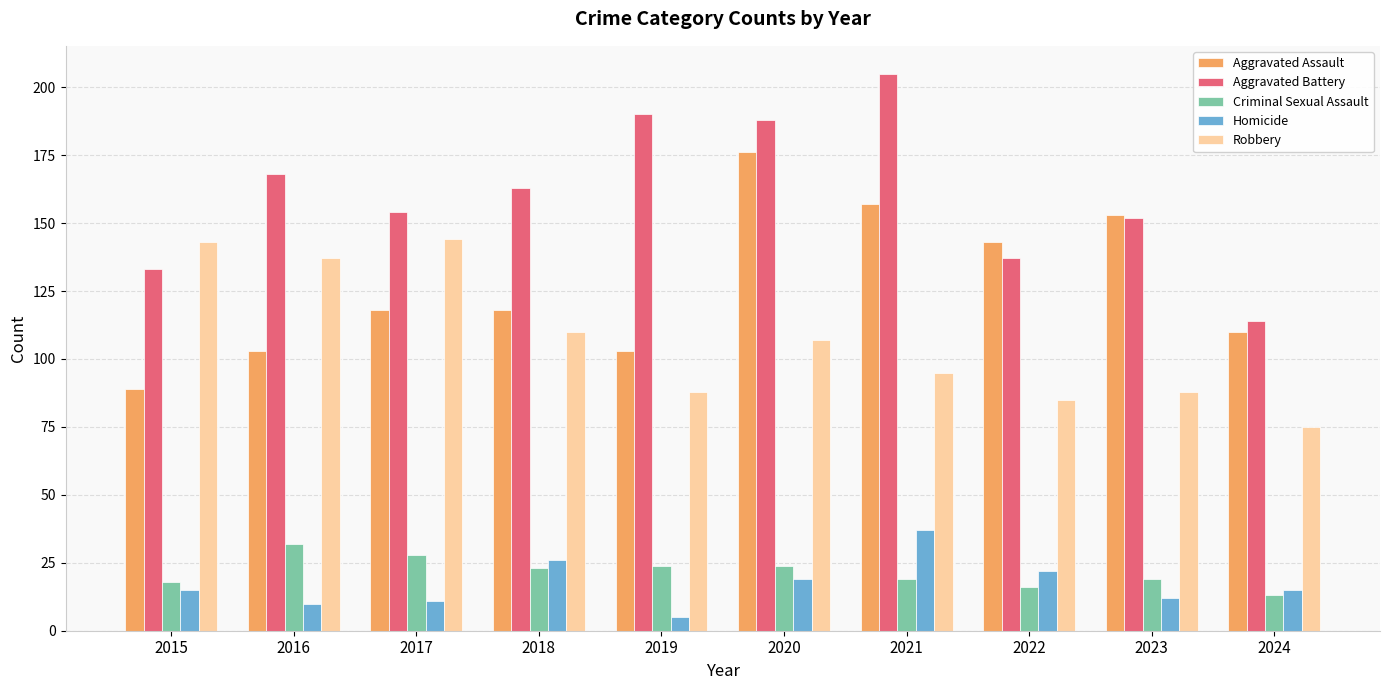

Which series has the widest spread of values?

Aggravated Battery